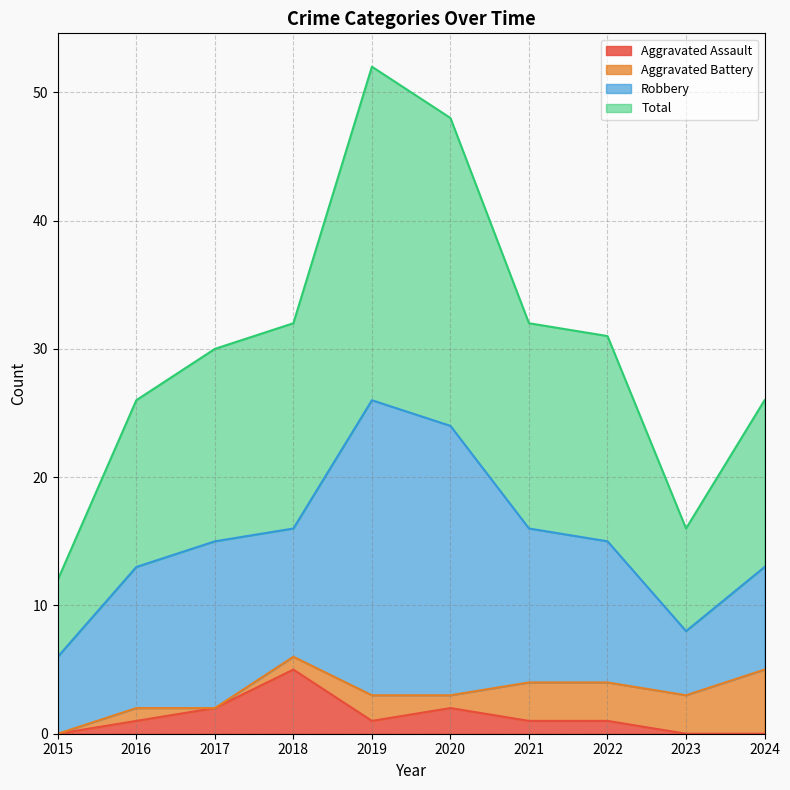

Which series has the largest total across all categories?

Total